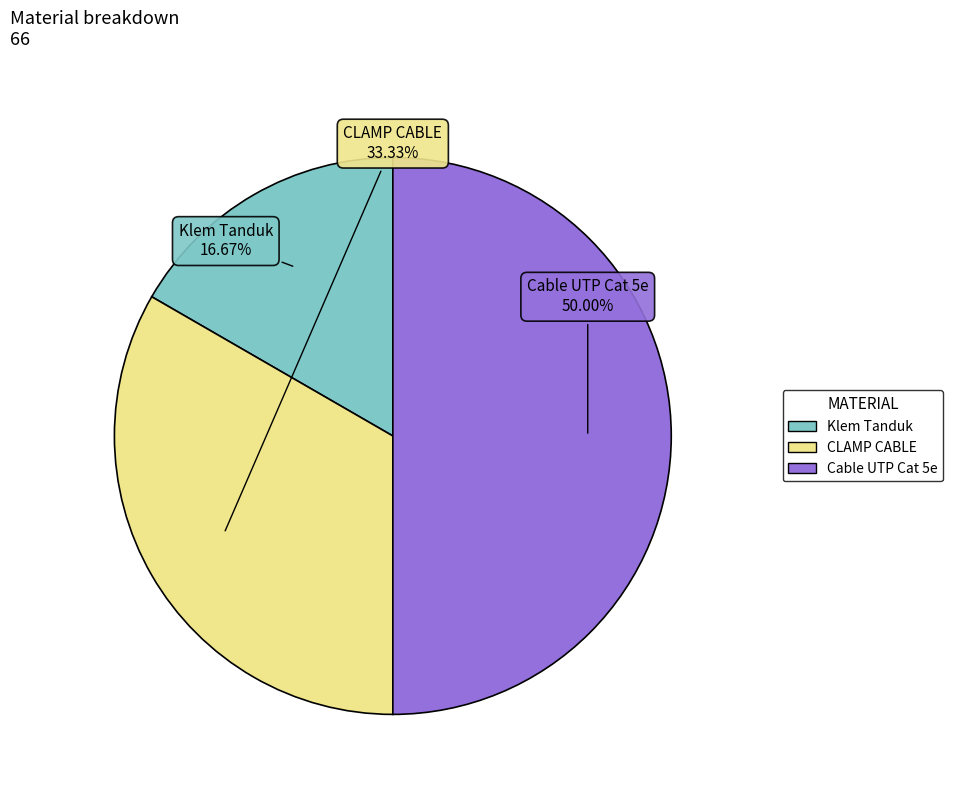

To the nearest percent, what is the difference between the Cable UTP Cat 5e and CLAMP CABLE slice percentages?

17%